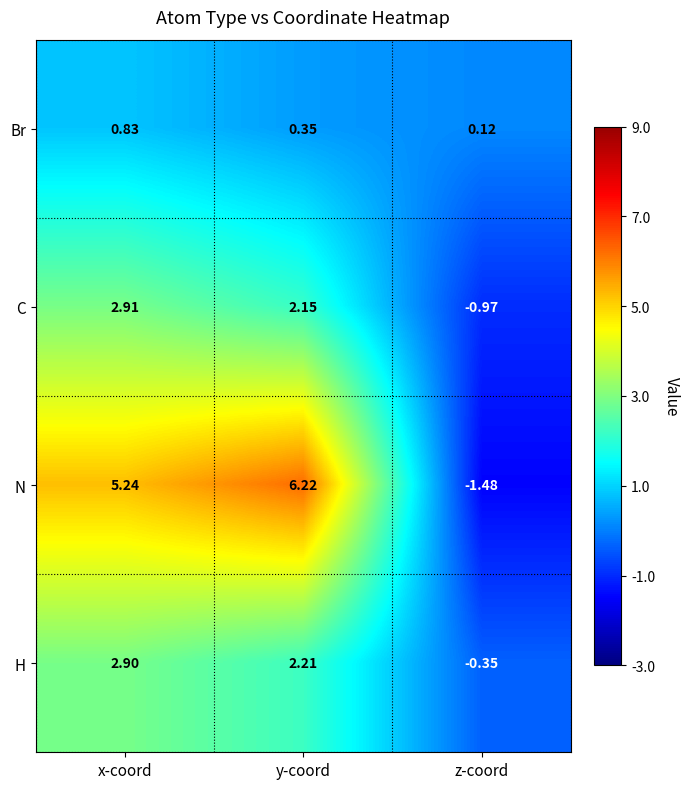

What is the total value across all series at x-coord?

11.9